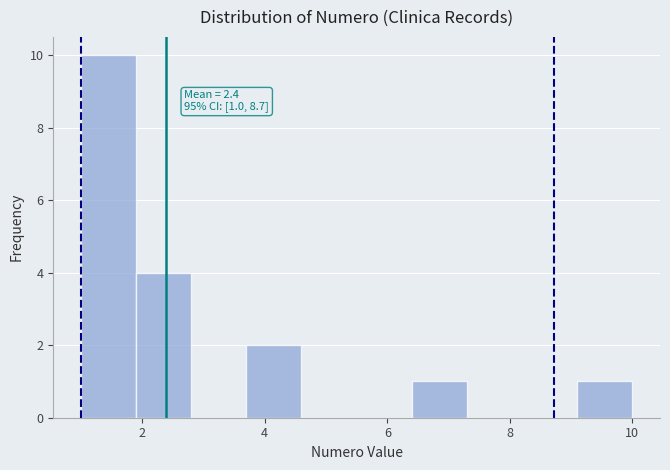

Over which range of the x-axis is the bar tallest?

1.0 to 1.9